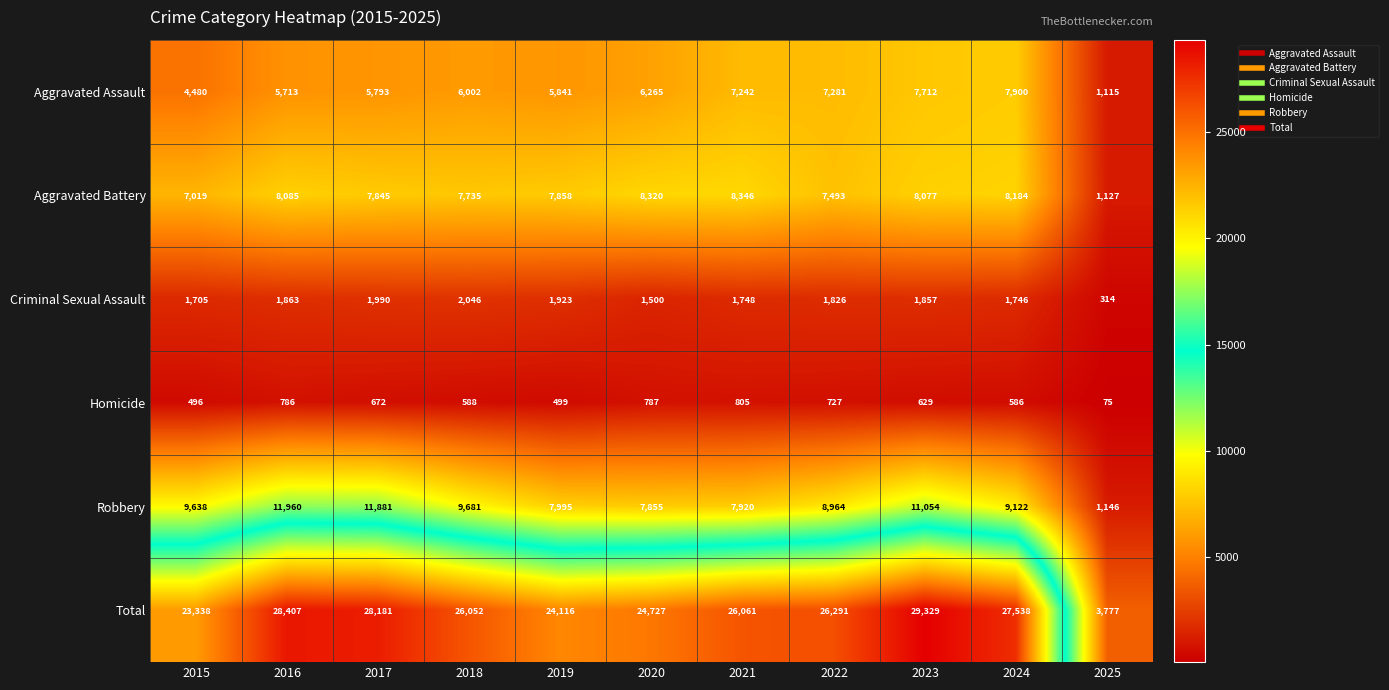

At which category is the sum across all series the highest?

2023